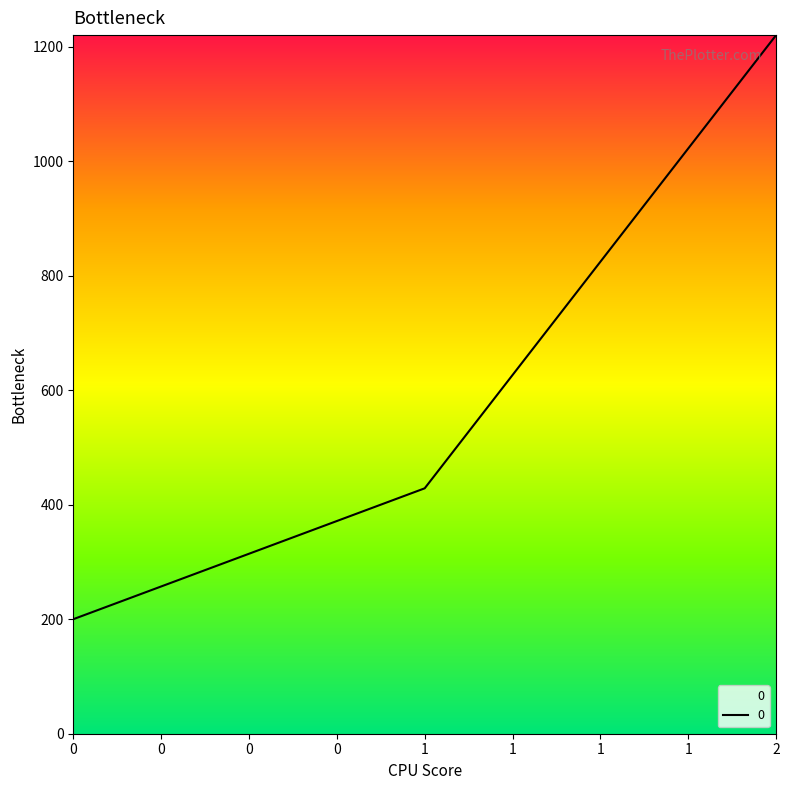

At which category does the chart reach its peak across all series?

2